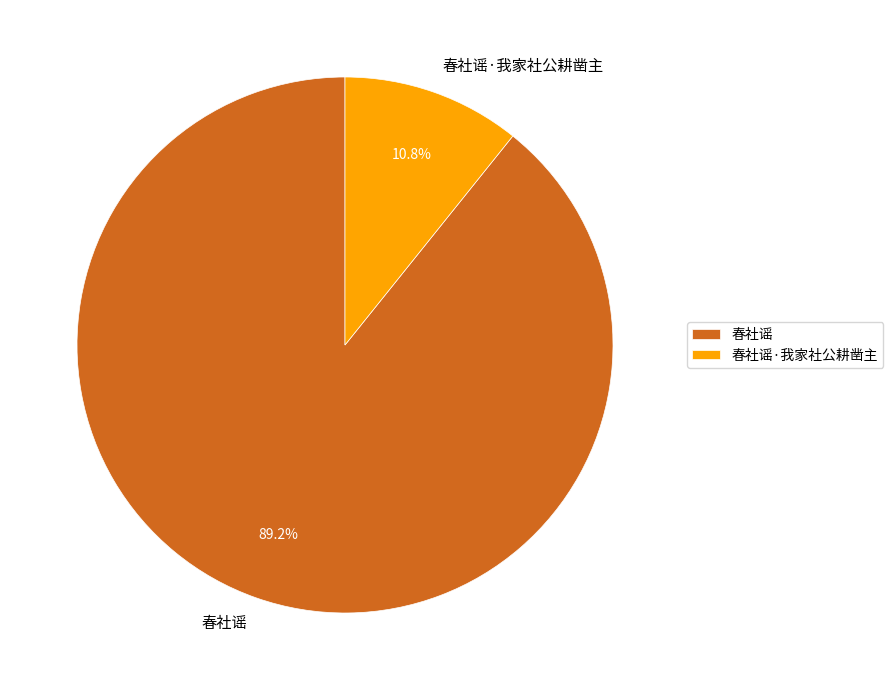

Rank the categories by value from lowest to highest.

春社谣·我家社公耕凿主, 春社谣